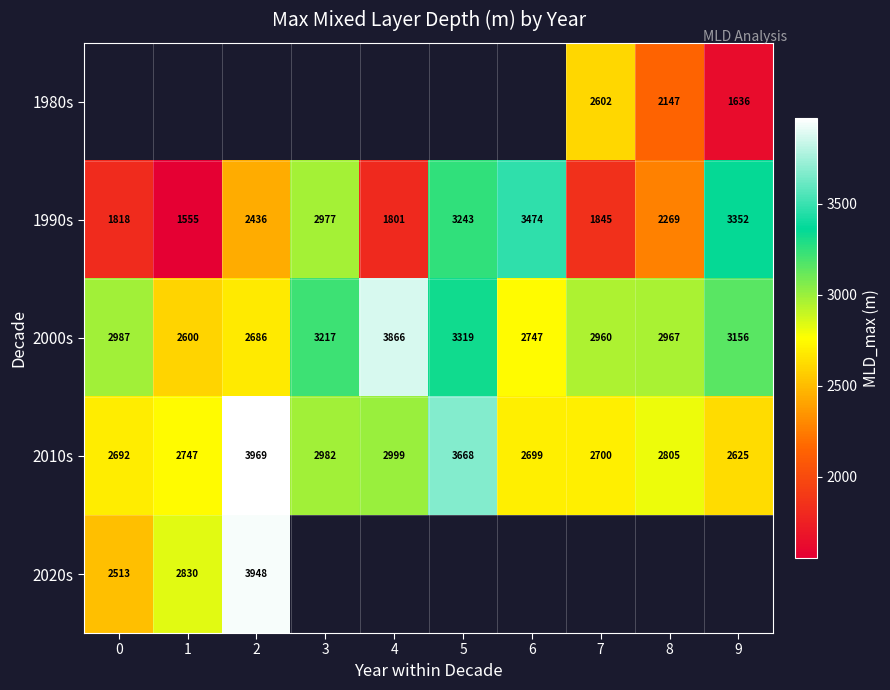

The 1990s series shows 1555.1 at 1. True or false?

True